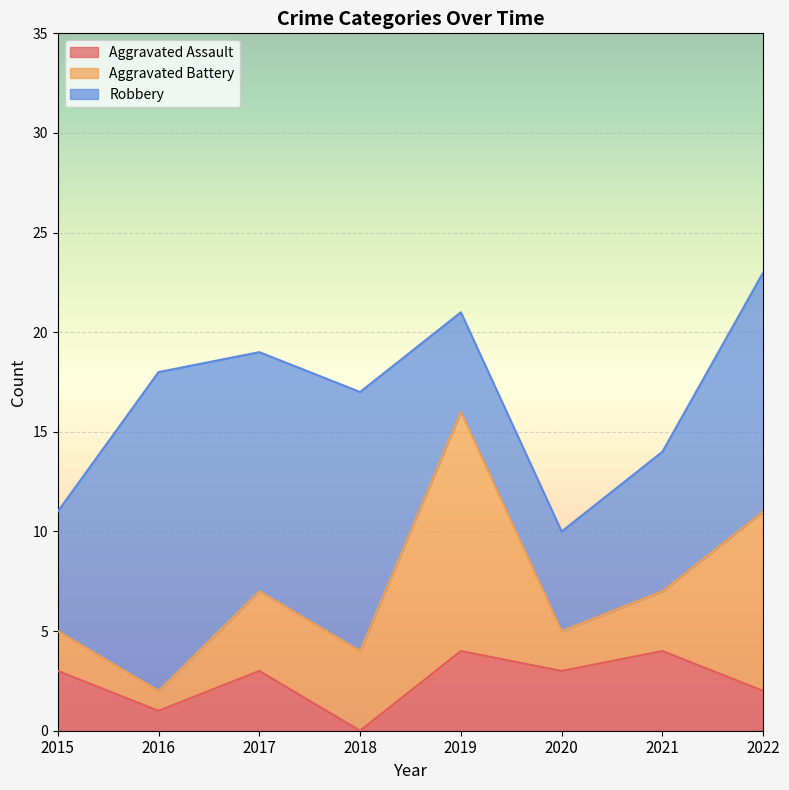

What is the approximate value of Robbery at 2018?

13